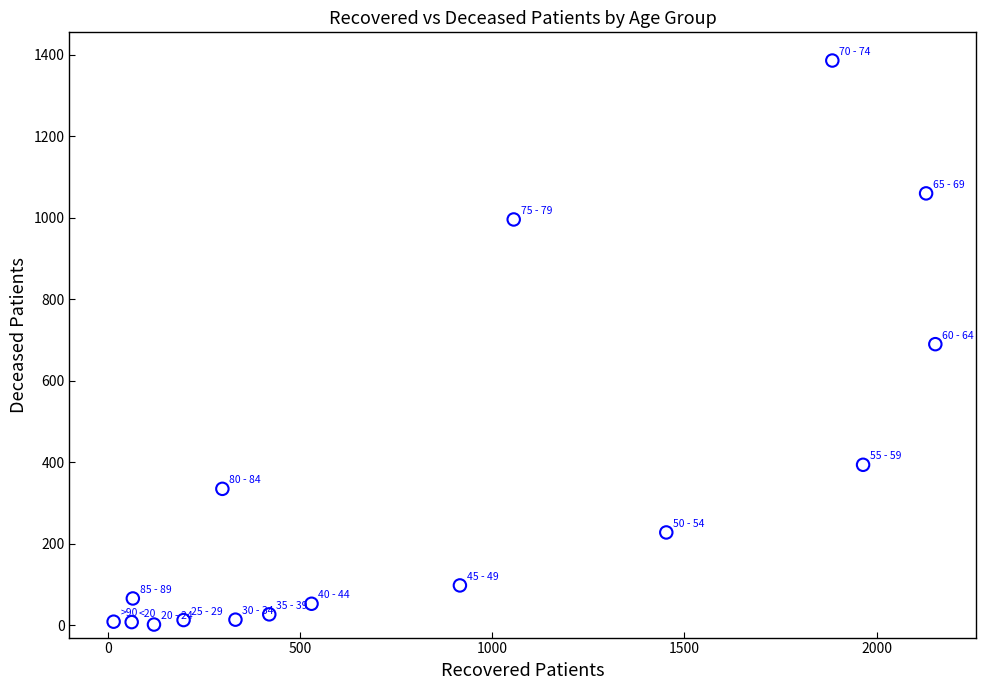

What is the range of X values (max minus min)?

2138